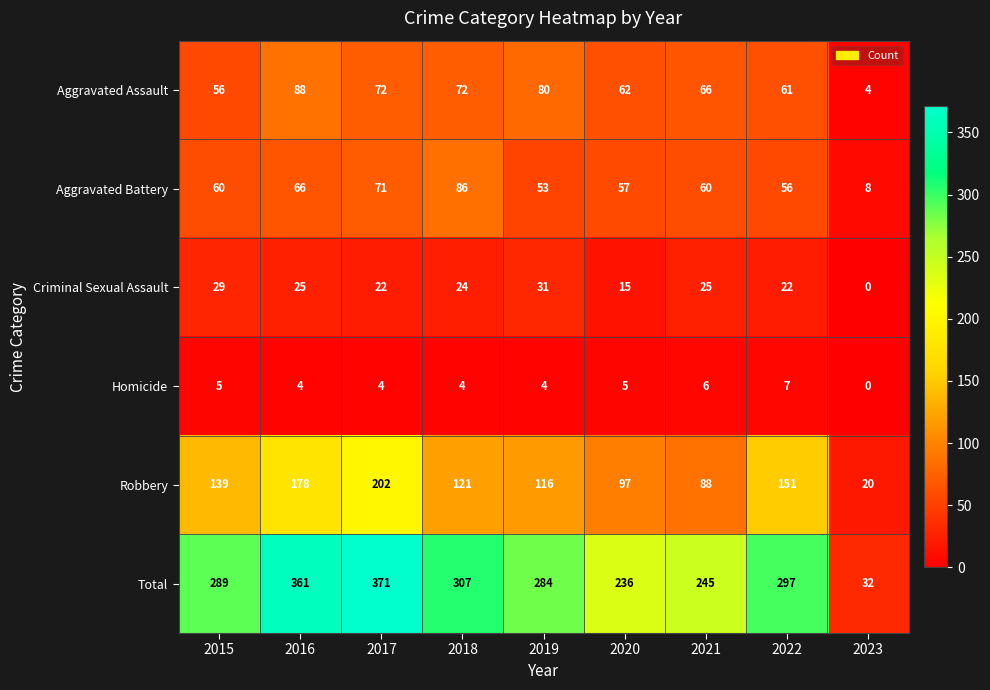

What is the difference between the second highest and second lowest values in the Robbery series?

90